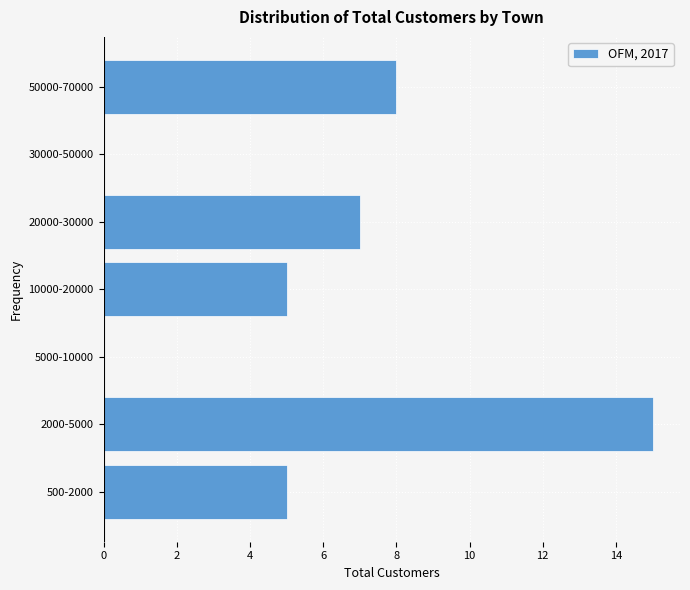

Reading bottom to top, what are all the values shown in this chart?

500-2000=5	2000-5000=15	5000-10000=0	10000-20000=5	20000-30000=7	30000-50000=0	50000-70000=8